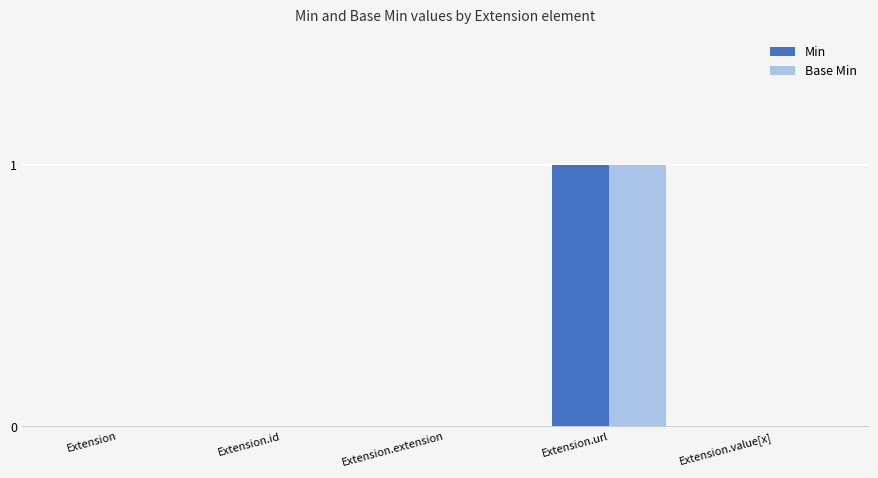

The value of Min at Extension.value[x] is 0. True or false?

True